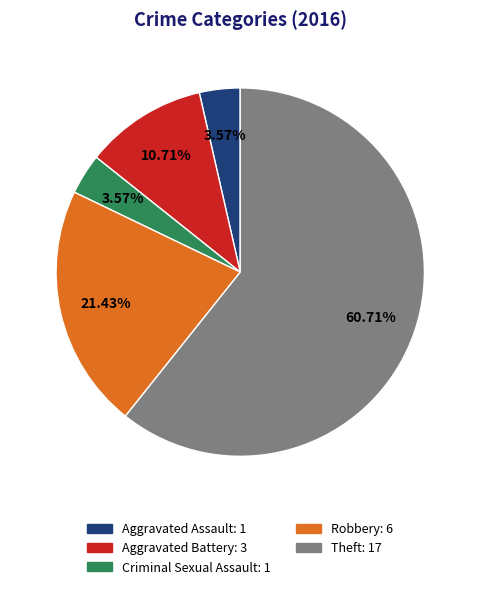

Which category has the biggest portion of the pie?

Theft